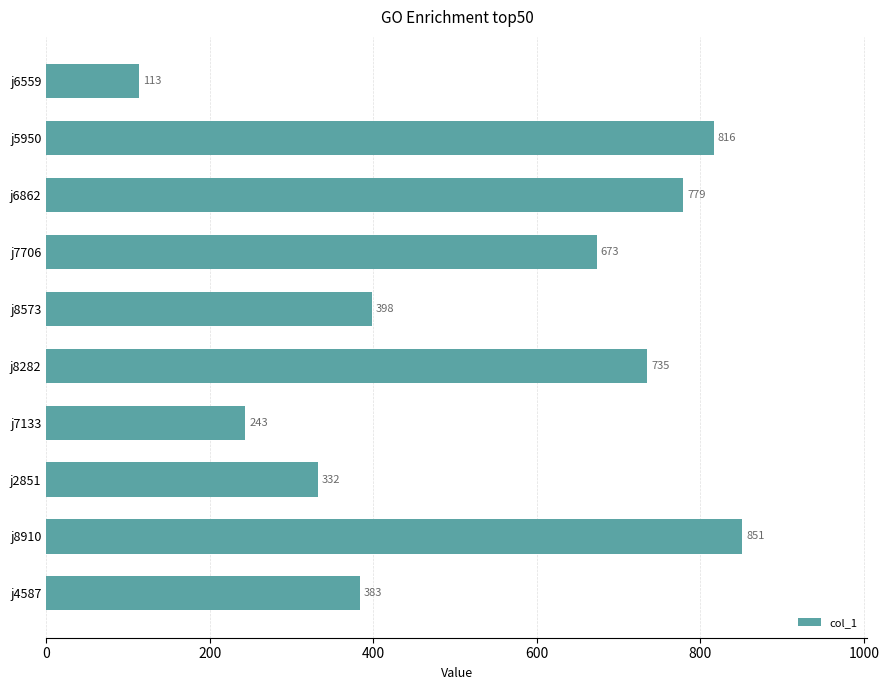

What is the label of the 6th bar from the top?

j8282